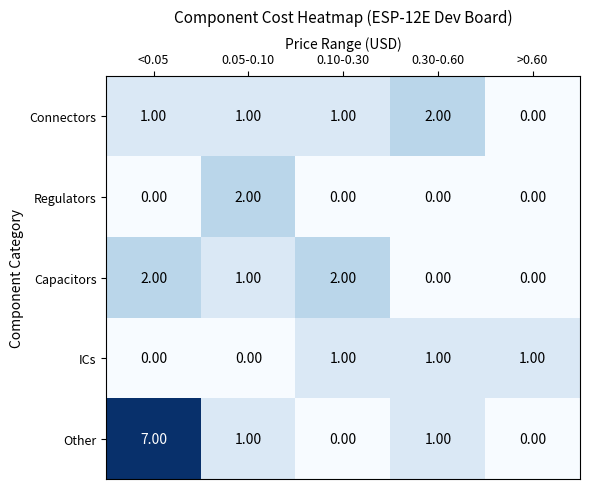

What is the total value across all series at 0.10-0.30?

4